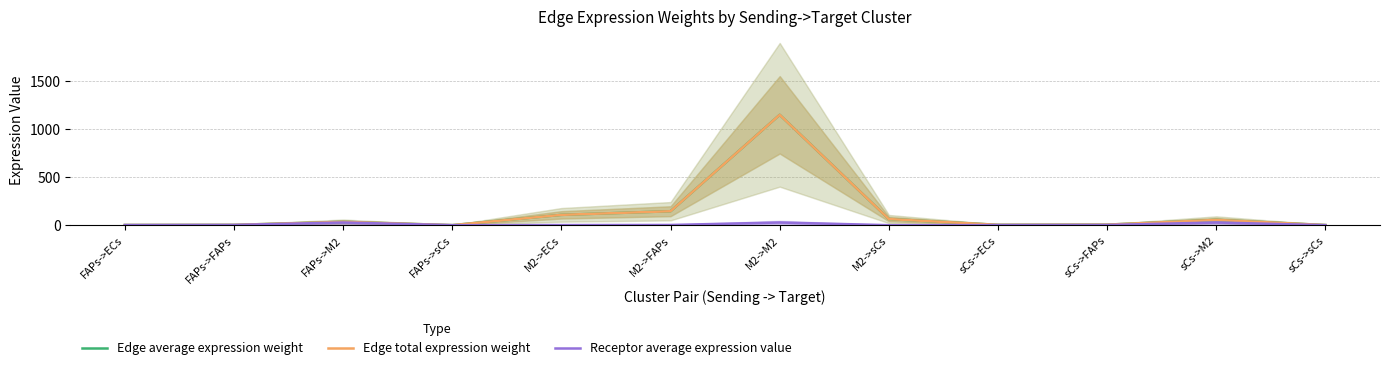

Between M2->FAPs and sCs->sCs, which series saw the biggest shift?

Edge average expression weight